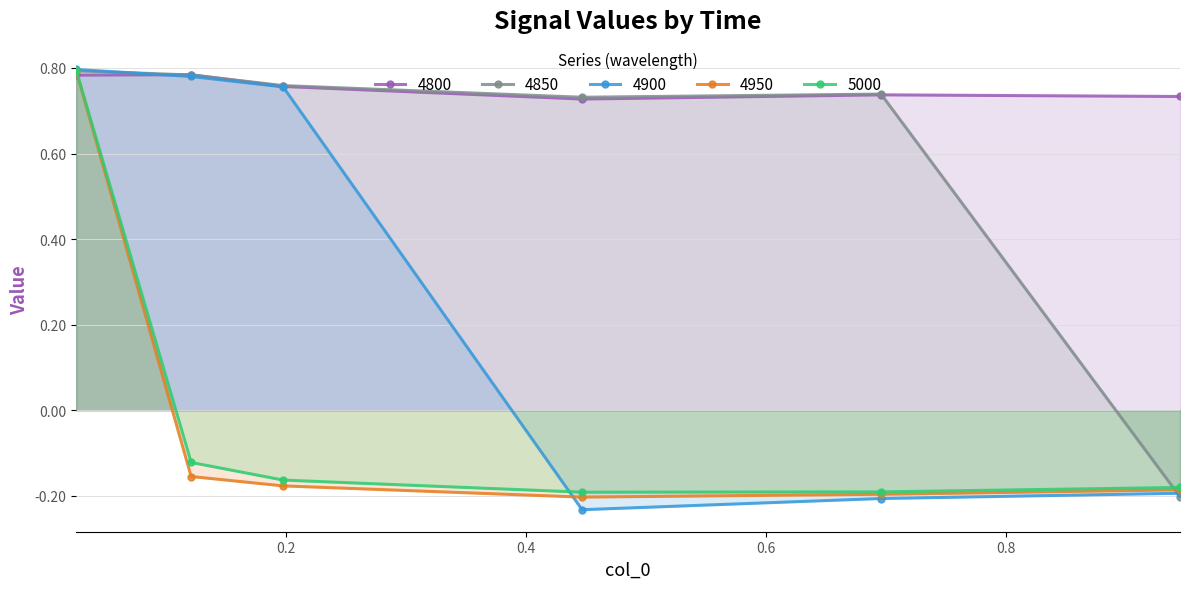

Which series has the largest total across all categories?

4800